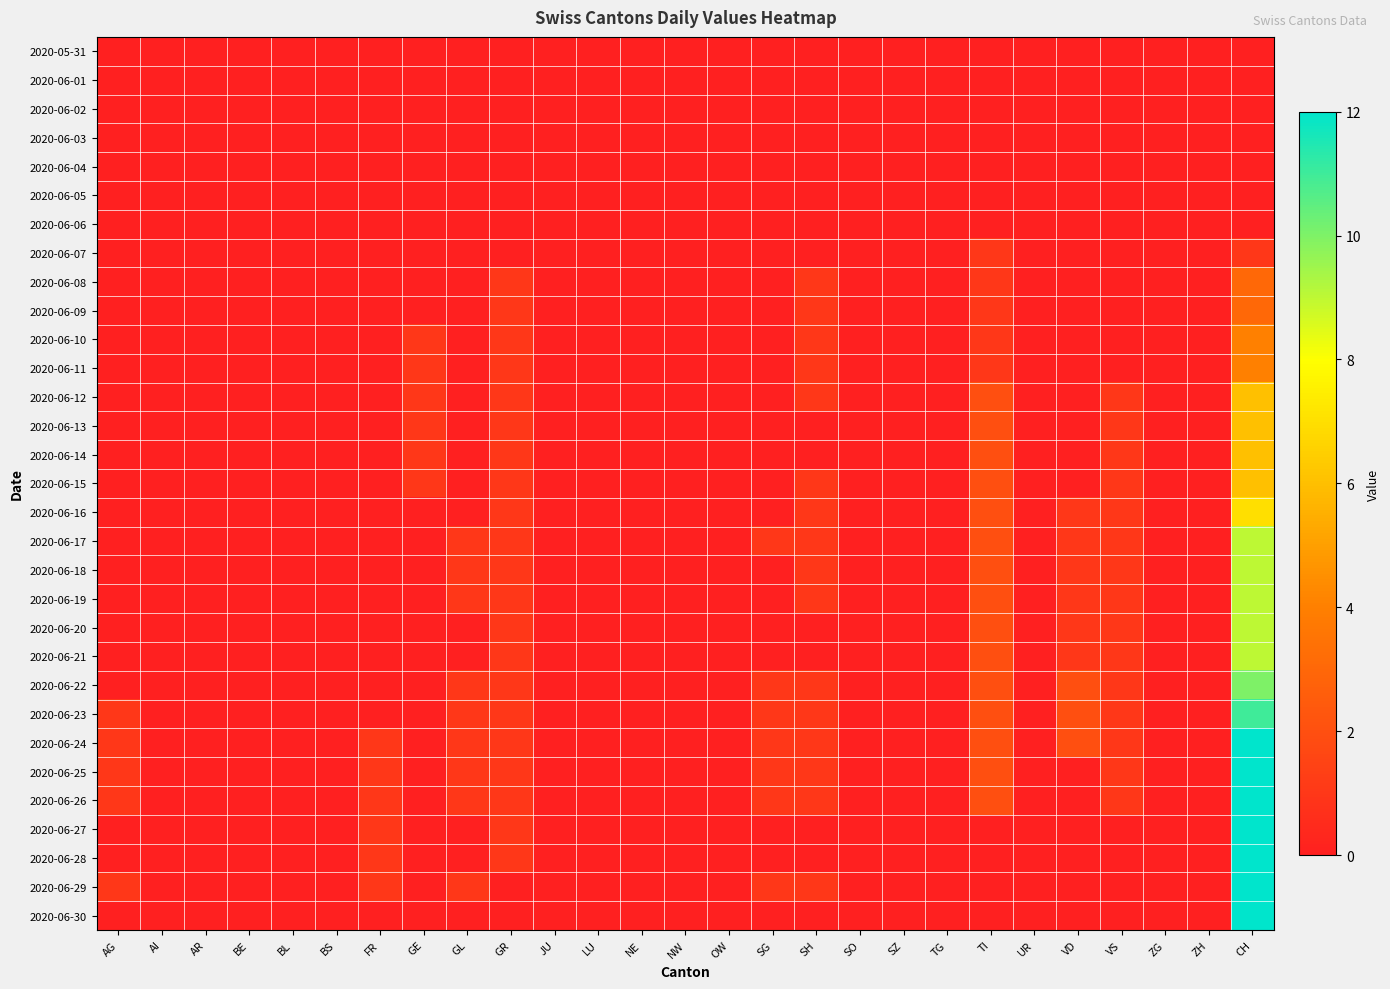

Reading left to right, list all the values displayed in this chart.

2020-05-31: AG=0	AI=0	AR=0	BE=0	BL=0	BS=0	FR=0	GE=0	GL=0	GR=0	JU=0	LU=0	NE=0	NW=0	OW=0	SG=0	SH=0	SO=0	SZ=0	TG=0	TI=0	UR=0	VD=0	VS=0	ZG=0	ZH=0	CH=0
2020-06-01: AG=0	AI=0	AR=0	BE=0	BL=0	BS=0	FR=0	GE=0	GL=0	GR=0	JU=0	LU=0	NE=0	NW=0	OW=0	SG=0	SH=0	SO=0	SZ=0	TG=0	TI=0	UR=0	VD=0	VS=0	ZG=0	ZH=0	CH=0
2020-06-02: AG=0	AI=0	AR=0	BE=0	BL=0	BS=0	FR=0	GE=0	GL=0	GR=0	JU=0	LU=0	NE=0	NW=0	OW=0	SG=0	SH=0	SO=0	SZ=0	TG=0	TI=0	UR=0	VD=0	VS=0	ZG=0	ZH=0	CH=0
2020-06-03: AG=0	AI=0	AR=0	BE=0	BL=0	BS=0	FR=0	GE=0	GL=0	GR=0	JU=0	LU=0	NE=0	NW=0	OW=0	SG=0	SH=0	SO=0	SZ=0	TG=0	TI=0	UR=0	VD=0	VS=0	ZG=0	ZH=0	CH=0
2020-06-04: AG=0	AI=0	AR=0	BE=0	BL=0	BS=0	FR=0	GE=0	GL=0	GR=0	JU=0	LU=0	NE=0	NW=0	OW=0	SG=0	SH=0	SO=0	SZ=0	TG=0	TI=0	UR=0	VD=0	VS=0	ZG=0	ZH=0	CH=0
2020-06-05: AG=0	AI=0	AR=0	BE=0	BL=0	BS=0	FR=0	GE=0	GL=0	GR=0	JU=0	LU=0	NE=0	NW=0	OW=0	SG=0	SH=0	SO=0	SZ=0	TG=0	TI=0	UR=0	VD=0	VS=0	ZG=0	ZH=0	CH=0
2020-06-06: AG=0	AI=0	AR=0	BE=0	BL=0	BS=0	FR=0	GE=0	GL=0	GR=0	JU=0	LU=0	NE=0	NW=0	OW=0	SG=0	SH=0	SO=0	SZ=0	TG=0	TI=0	UR=0	VD=0	VS=0	ZG=0	ZH=0	CH=0
2020-06-07: AG=0	AI=0	AR=0	BE=0	BL=0	BS=0	FR=0	GE=0	GL=0	GR=0	JU=0	LU=0	NE=0	NW=0	OW=0	SG=0	SH=0	SO=0	SZ=0	TG=0	TI=1	UR=0	VD=0	VS=0	ZG=0	ZH=0	CH=1
2020-06-08: AG=0	AI=0	AR=0	BE=0	BL=0	BS=0	FR=0	GE=0	GL=0	GR=1	JU=0	LU=0	NE=0	NW=0	OW=0	SG=0	SH=1	SO=0	SZ=0	TG=0	TI=1	UR=0	VD=0	VS=0	ZG=0	ZH=0	CH=3
2020-06-09: AG=0	AI=0	AR=0	BE=0	BL=0	BS=0	FR=0	GE=0	GL=0	GR=1	JU=0	LU=0	NE=0	NW=0	OW=0	SG=0	SH=1	SO=0	SZ=0	TG=0	TI=1	UR=0	VD=0	VS=0	ZG=0	ZH=0	CH=3
2020-06-10: AG=0	AI=0	AR=0	BE=0	BL=0	BS=0	FR=0	GE=1	GL=0	GR=1	JU=0	LU=0	NE=0	NW=0	OW=0	SG=0	SH=1	SO=0	SZ=0	TG=0	TI=1	UR=0	VD=0	VS=0	ZG=0	ZH=0	CH=4
2020-06-11: AG=0	AI=0	AR=0	BE=0	BL=0	BS=0	FR=0	GE=1	GL=0	GR=1	JU=0	LU=0	NE=0	NW=0	OW=0	SG=0	SH=1	SO=0	SZ=0	TG=0	TI=1	UR=0	VD=0	VS=0	ZG=0	ZH=0	CH=4
2020-06-12: AG=0	AI=0	AR=0	BE=0	BL=0	BS=0	FR=0	GE=1	GL=0	GR=1	JU=0	LU=0	NE=0	NW=0	OW=0	SG=0	SH=1	SO=0	SZ=0	TG=0	TI=2	UR=0	VD=0	VS=1	ZG=0	ZH=0	CH=6
2020-06-13: AG=0	AI=0	AR=0	BE=0	BL=0	BS=0	FR=0	GE=1	GL=0	GR=1	JU=0	LU=0	NE=0	NW=0	OW=0	SG=0	SH=0	SO=0	SZ=0	TG=0	TI=2	UR=0	VD=0	VS=1	ZG=0	ZH=0	CH=6
2020-06-14: AG=0	AI=0	AR=0	BE=0	BL=0	BS=0	FR=0	GE=1	GL=0	GR=1	JU=0	LU=0	NE=0	NW=0	OW=0	SG=0	SH=0	SO=0	SZ=0	TG=0	TI=2	UR=0	VD=0	VS=1	ZG=0	ZH=0	CH=6
2020-06-15: AG=0	AI=0	AR=0	BE=0	BL=0	BS=0	FR=0	GE=1	GL=0	GR=1	JU=0	LU=0	NE=0	NW=0	OW=0	SG=0	SH=1	SO=0	SZ=0	TG=0	TI=2	UR=0	VD=0	VS=1	ZG=0	ZH=0	CH=6
2020-06-16: AG=0	AI=0	AR=0	BE=0	BL=0	BS=0	FR=0	GE=0	GL=0	GR=1	JU=0	LU=0	NE=0	NW=0	OW=0	SG=0	SH=1	SO=0	SZ=0	TG=0	TI=2	UR=0	VD=1	VS=1	ZG=0	ZH=0	CH=7
2020-06-17: AG=0	AI=0	AR=0	BE=0	BL=0	BS=0	FR=0	GE=0	GL=1	GR=1	JU=0	LU=0	NE=0	NW=0	OW=0	SG=1	SH=1	SO=0	SZ=0	TG=0	TI=2	UR=0	VD=1	VS=1	ZG=0	ZH=0	CH=9
2020-06-18: AG=0	AI=0	AR=0	BE=0	BL=0	BS=0	FR=0	GE=0	GL=1	GR=1	JU=0	LU=0	NE=0	NW=0	OW=0	SG=0	SH=1	SO=0	SZ=0	TG=0	TI=2	UR=0	VD=1	VS=1	ZG=0	ZH=0	CH=9
2020-06-19: AG=0	AI=0	AR=0	BE=0	BL=0	BS=0	FR=0	GE=0	GL=1	GR=1	JU=0	LU=0	NE=0	NW=0	OW=0	SG=0	SH=1	SO=0	SZ=0	TG=0	TI=2	UR=0	VD=1	VS=1	ZG=0	ZH=0	CH=9
2020-06-20: AG=0	AI=0	AR=0	BE=0	BL=0	BS=0	FR=0	GE=0	GL=0	GR=1	JU=0	LU=0	NE=0	NW=0	OW=0	SG=0	SH=0	SO=0	SZ=0	TG=0	TI=2	UR=0	VD=1	VS=1	ZG=0	ZH=0	CH=9
2020-06-21: AG=0	AI=0	AR=0	BE=0	BL=0	BS=0	FR=0	GE=0	GL=0	GR=1	JU=0	LU=0	NE=0	NW=0	OW=0	SG=0	SH=0	SO=0	SZ=0	TG=0	TI=2	UR=0	VD=1	VS=1	ZG=0	ZH=0	CH=9
2020-06-22: AG=0	AI=0	AR=0	BE=0	BL=0	BS=0	FR=0	GE=0	GL=1	GR=1	JU=0	LU=0	NE=0	NW=0	OW=0	SG=1	SH=1	SO=0	SZ=0	TG=0	TI=2	UR=0	VD=2	VS=1	ZG=0	ZH=0	CH=10
2020-06-23: AG=1	AI=0	AR=0	BE=0	BL=0	BS=0	FR=0	GE=0	GL=1	GR=1	JU=0	LU=0	NE=0	NW=0	OW=0	SG=1	SH=1	SO=0	SZ=0	TG=0	TI=2	UR=0	VD=2	VS=1	ZG=0	ZH=0	CH=11
2020-06-24: AG=1	AI=0	AR=0	BE=0	BL=0	BS=0	FR=1	GE=0	GL=1	GR=1	JU=0	LU=0	NE=0	NW=0	OW=0	SG=1	SH=1	SO=0	SZ=0	TG=0	TI=2	UR=0	VD=2	VS=1	ZG=0	ZH=0	CH=12
2020-06-25: AG=1	AI=0	AR=0	BE=0	BL=0	BS=0	FR=1	GE=0	GL=1	GR=1	JU=0	LU=0	NE=0	NW=0	OW=0	SG=1	SH=1	SO=0	SZ=0	TG=0	TI=2	UR=0	VD=0	VS=1	ZG=0	ZH=0	CH=12
2020-06-26: AG=1	AI=0	AR=0	BE=0	BL=0	BS=0	FR=1	GE=0	GL=1	GR=1	JU=0	LU=0	NE=0	NW=0	OW=0	SG=1	SH=1	SO=0	SZ=0	TG=0	TI=2	UR=0	VD=0	VS=1	ZG=0	ZH=0	CH=12
2020-06-27: AG=0	AI=0	AR=0	BE=0	BL=0	BS=0	FR=1	GE=0	GL=0	GR=1	JU=0	LU=0	NE=0	NW=0	OW=0	SG=0	SH=0	SO=0	SZ=0	TG=0	TI=0	UR=0	VD=0	VS=0	ZG=0	ZH=0	CH=12
2020-06-28: AG=0	AI=0	AR=0	BE=0	BL=0	BS=0	FR=1	GE=0	GL=0	GR=1	JU=0	LU=0	NE=0	NW=0	OW=0	SG=0	SH=0	SO=0	SZ=0	TG=0	TI=0	UR=0	VD=0	VS=0	ZG=0	ZH=0	CH=12
2020-06-29: AG=1	AI=0	AR=0	BE=0	BL=0	BS=0	FR=1	GE=0	GL=1	GR=0	JU=0	LU=0	NE=0	NW=0	OW=0	SG=1	SH=1	SO=0	SZ=0	TG=0	TI=0	UR=0	VD=0	VS=0	ZG=0	ZH=0	CH=12
2020-06-30: AG=0	AI=0	AR=0	BE=0	BL=0	BS=0	FR=0	GE=0	GL=0	GR=0	JU=0	LU=0	NE=0	NW=0	OW=0	SG=0	SH=0	SO=0	SZ=0	TG=0	TI=0	UR=0	VD=0	VS=0	ZG=0	ZH=0	CH=12